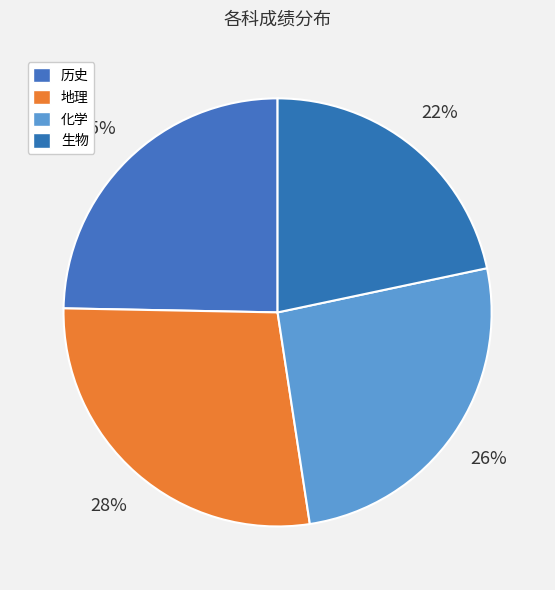

What is the largest slice in the pie chart?

地理